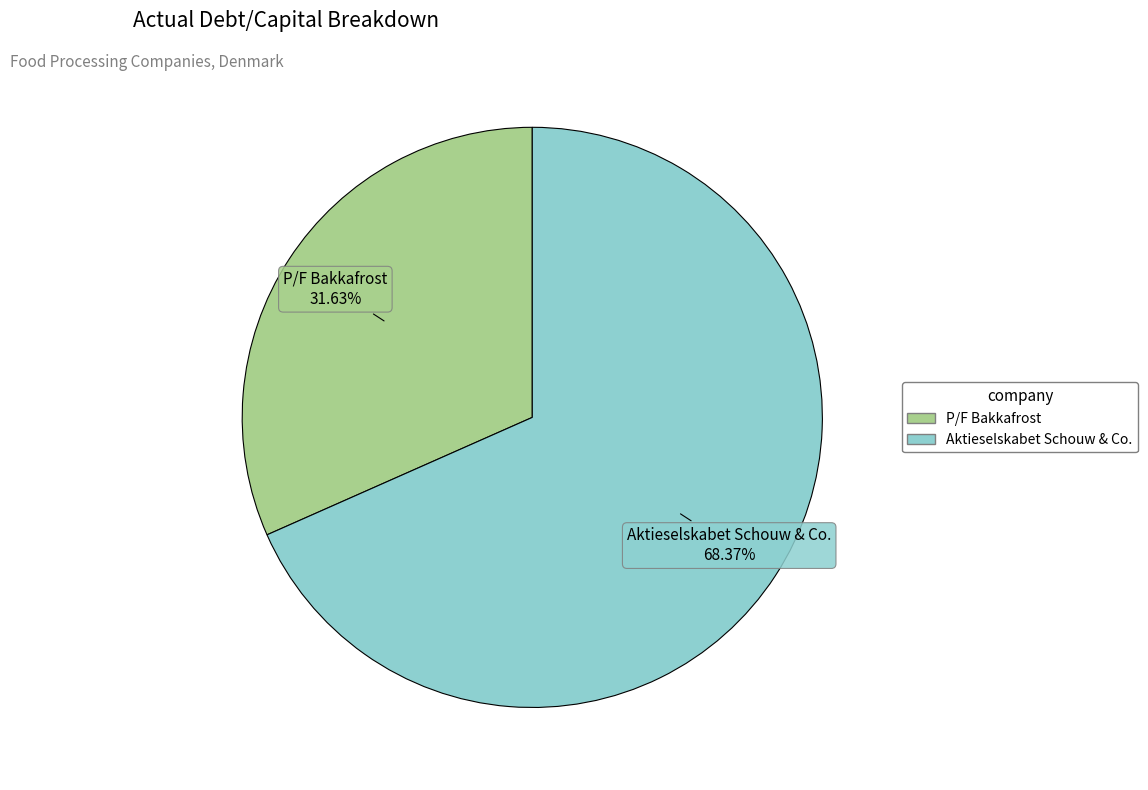

Is there a majority slice in this chart?

Yes